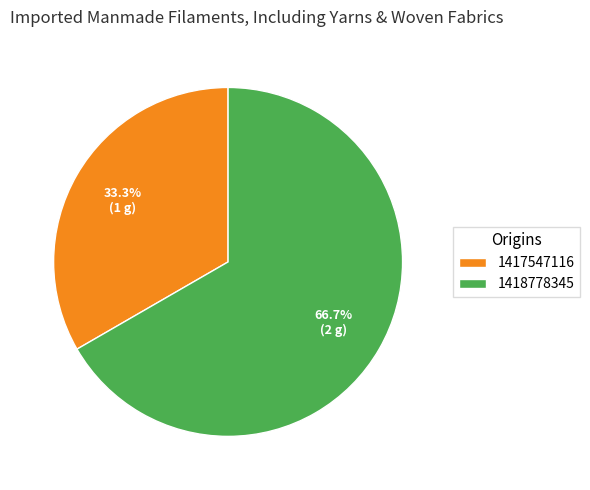

Is there any slice that represents more than half of the pie?

Yes